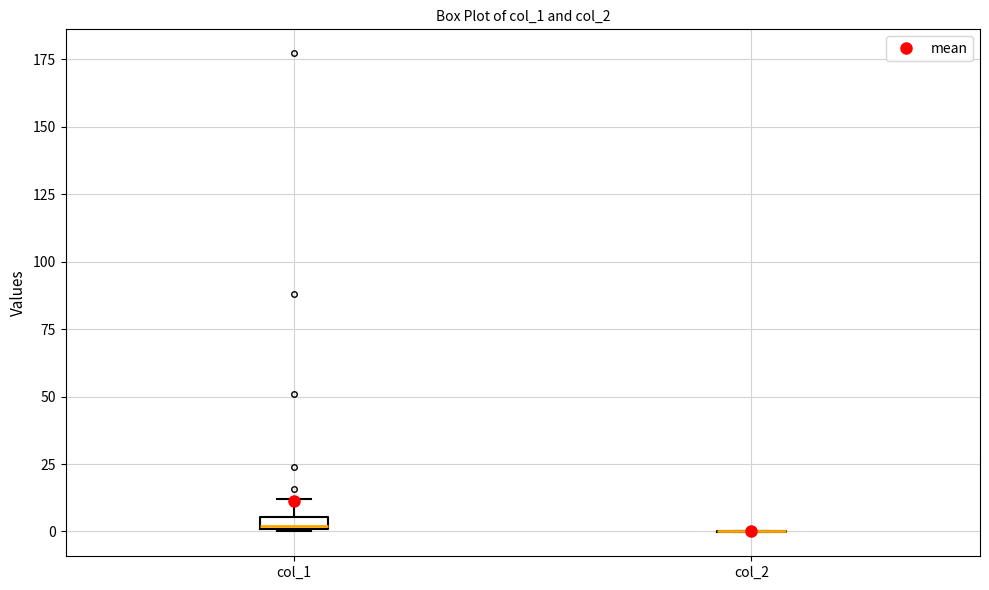

Where does the upper whisker of the box for col_1 end on the y-axis? The values are not printed on the chart, so give them approximately, as read against the axis.

10